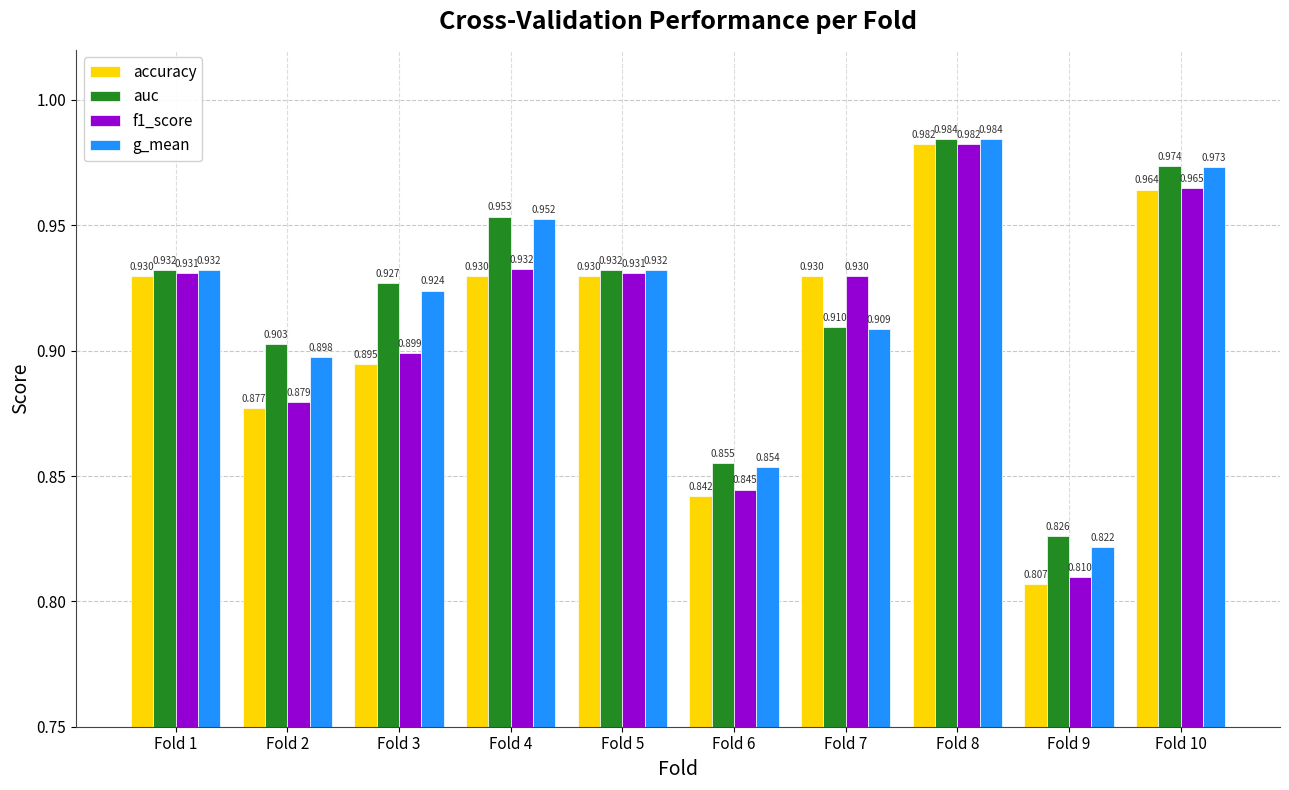

How many groups of bars are there?

10